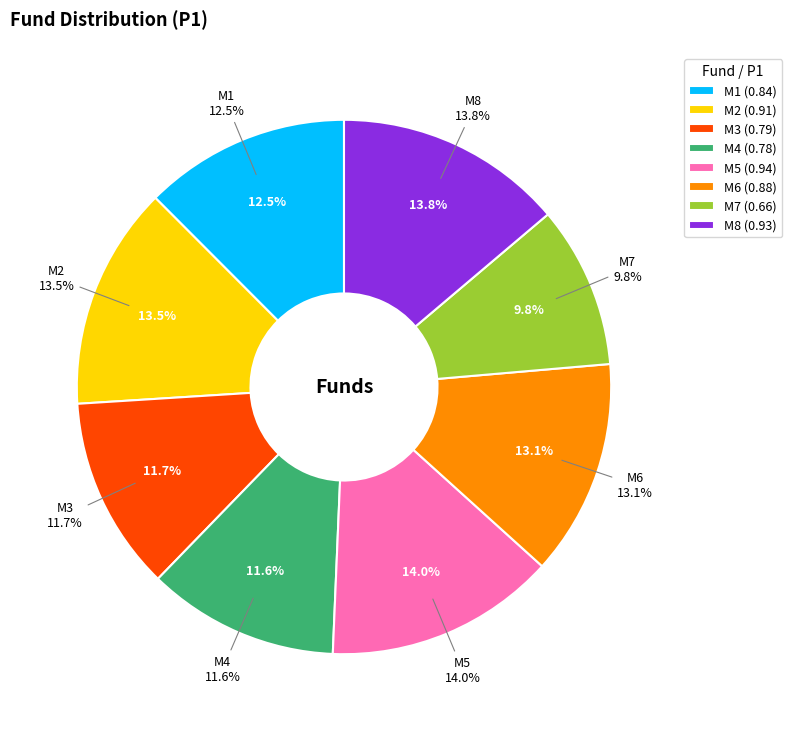

To the nearest percent, what is the difference between the M6 and M4 slice percentages?

1%